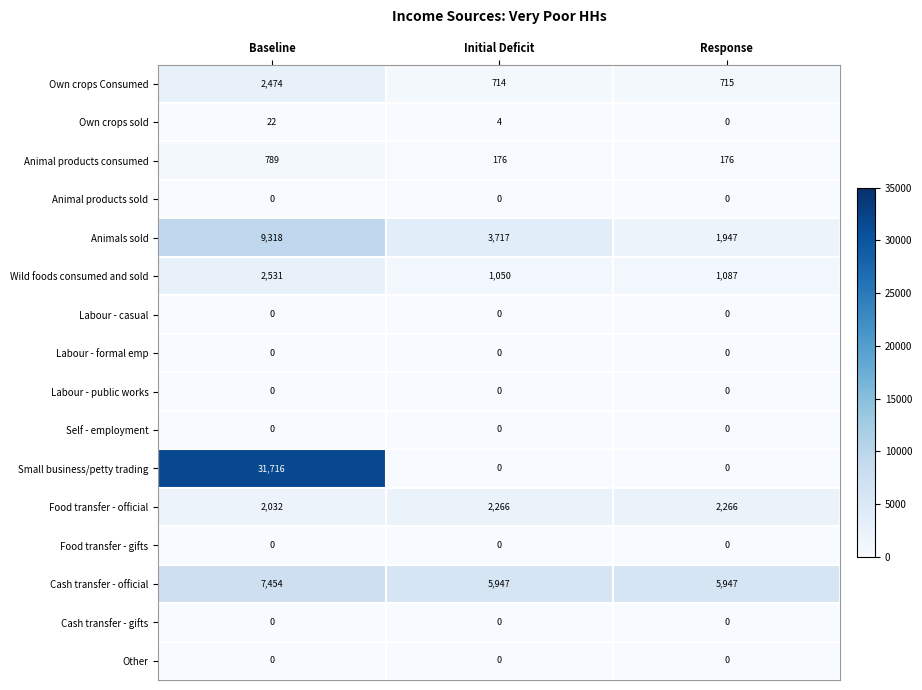

At which label does Wild foods consumed and sold reach its peak?

Baseline